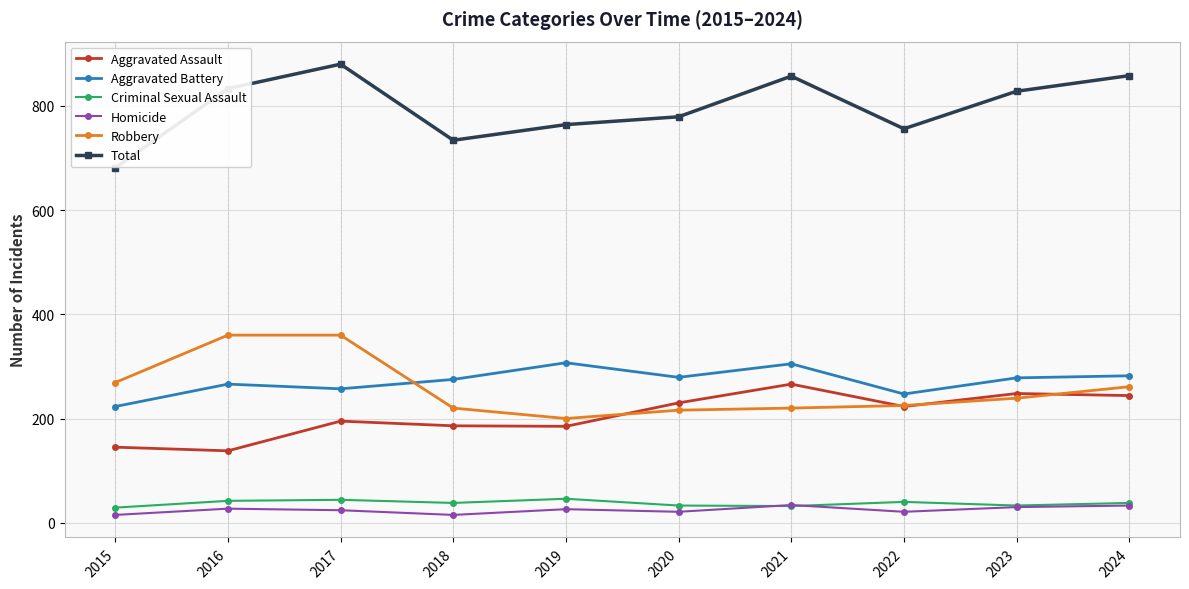

True or false: Homicide and Robbery cross at least once.

False